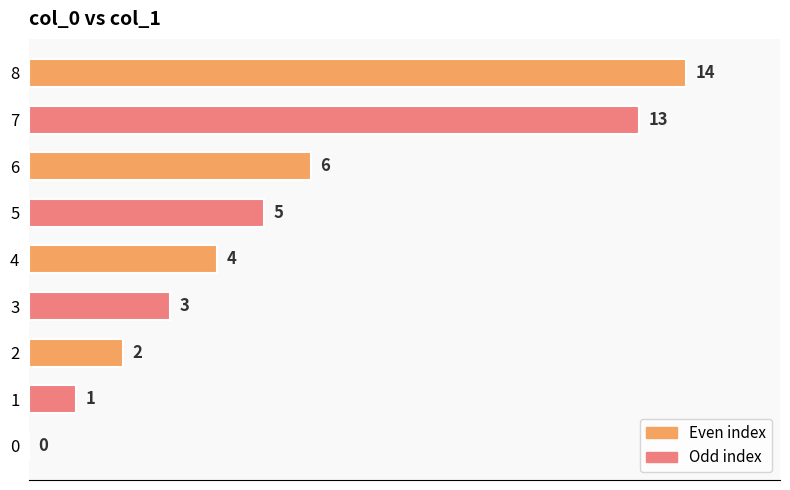

What is the approximate value at 4, to the nearest 5?

5